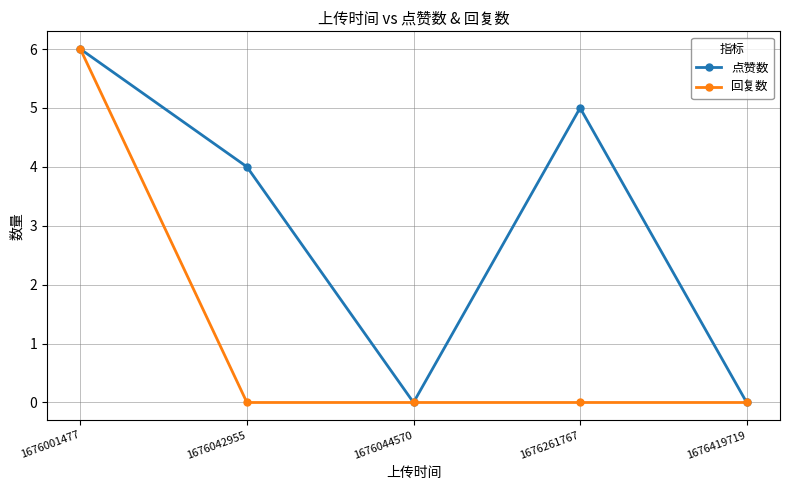

Which series has the largest total across all categories?

点赞数